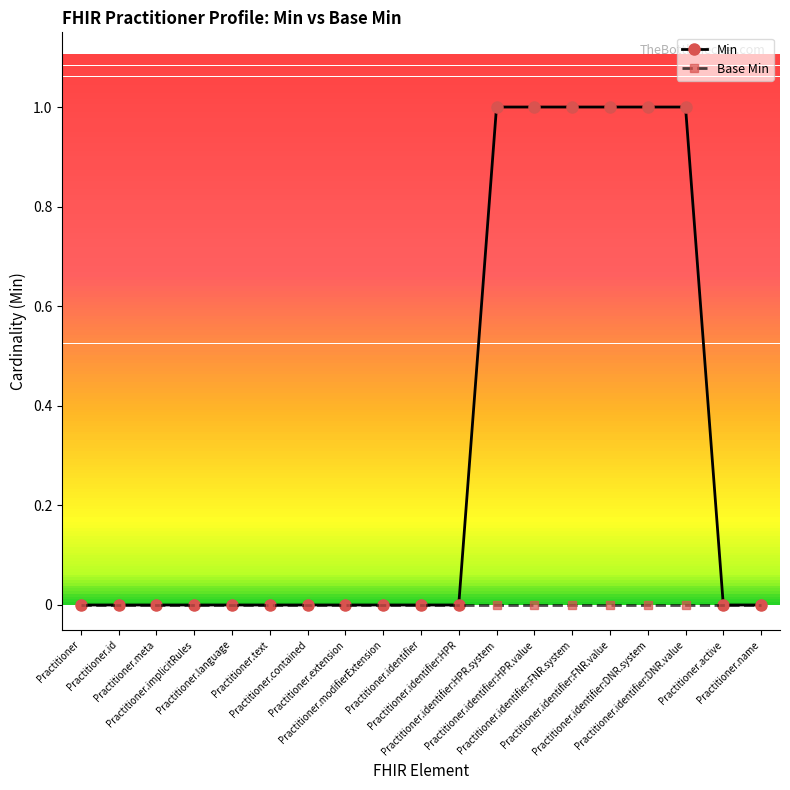

Which series has the largest total across all categories?

Min